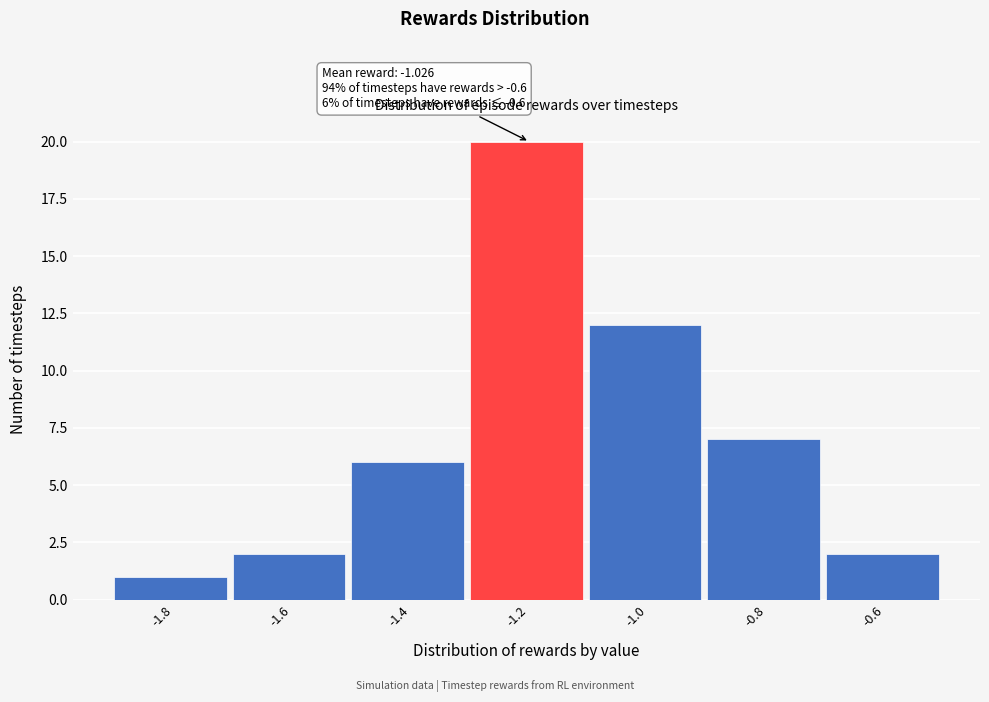

Reading right to left, list all the values displayed in this chart.

-0.6=2	-0.8=7	-1.0=12	-1.2=20	-1.4=6	-1.6=2	-1.8=1